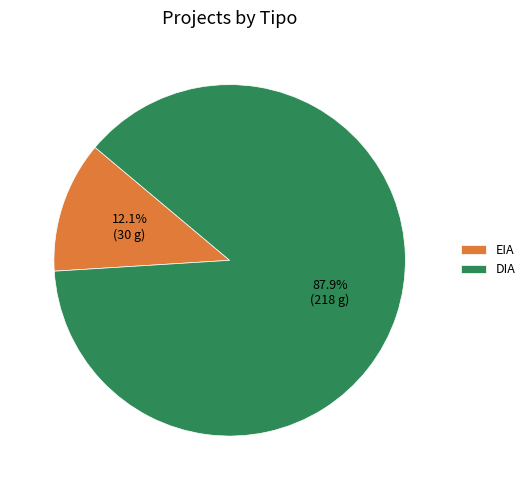

Is DIA the majority of the pie?

Yes